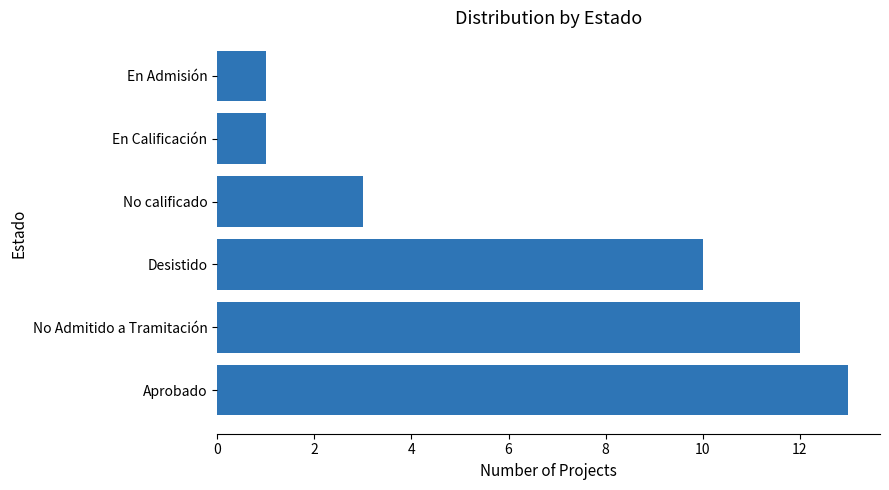

How many categories are shown in the chart?

6